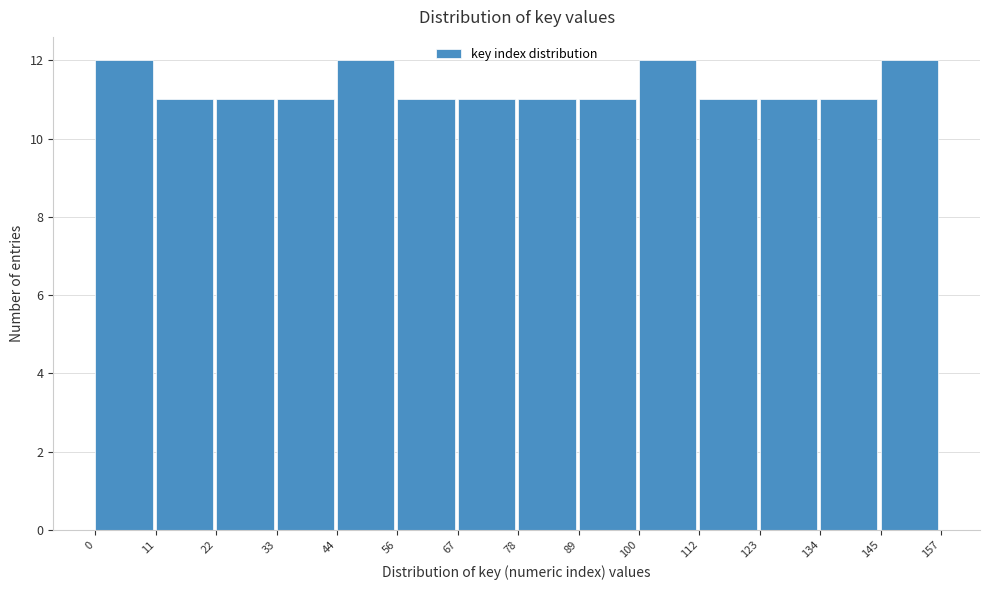

How tall is the bar that spans 123 to 134 on the x-axis? The values are not printed on the chart, so give them approximately, as read against the axis.

11